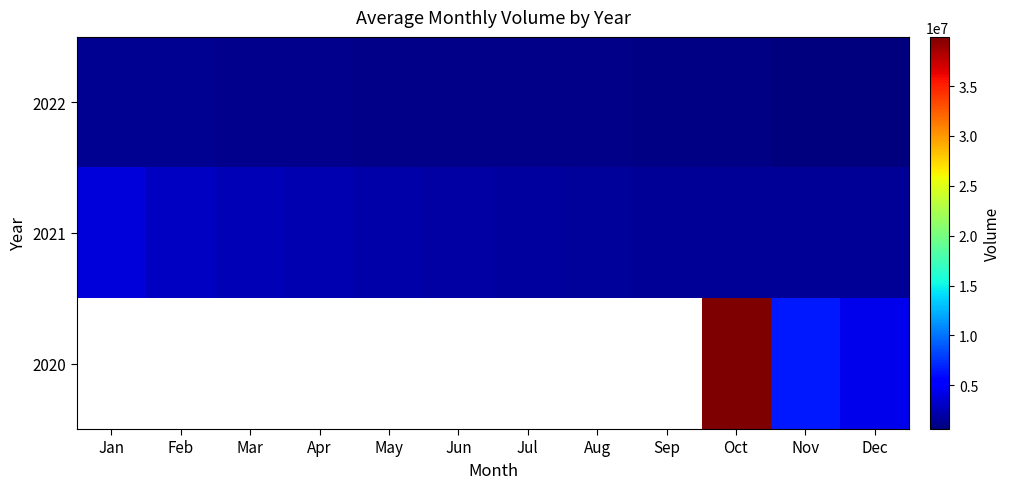

Rank the series by their average value, from highest to lowest.

2020, 2021, 2022